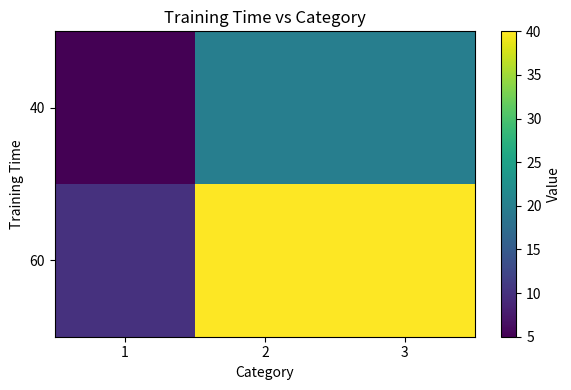

Which series has the largest total across all categories?

60